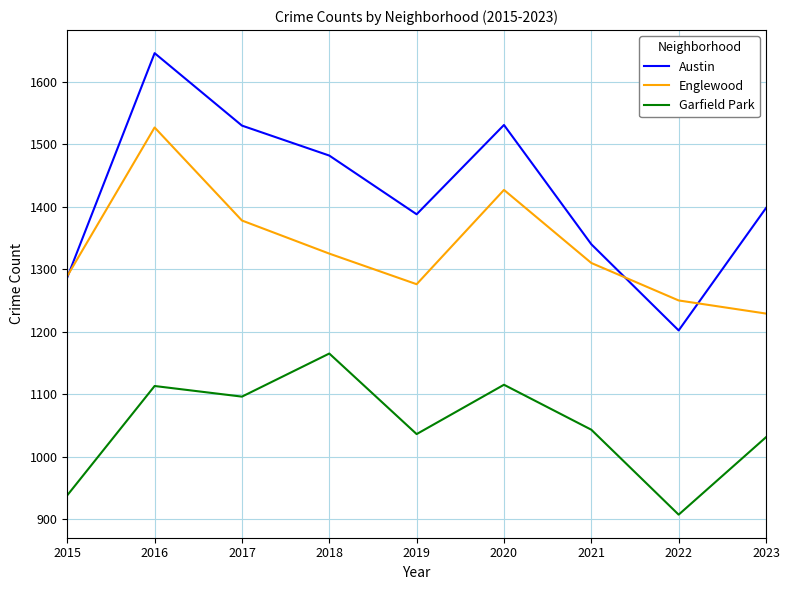

What are all the series names shown in the legend?

Austin, Englewood, Garfield Park